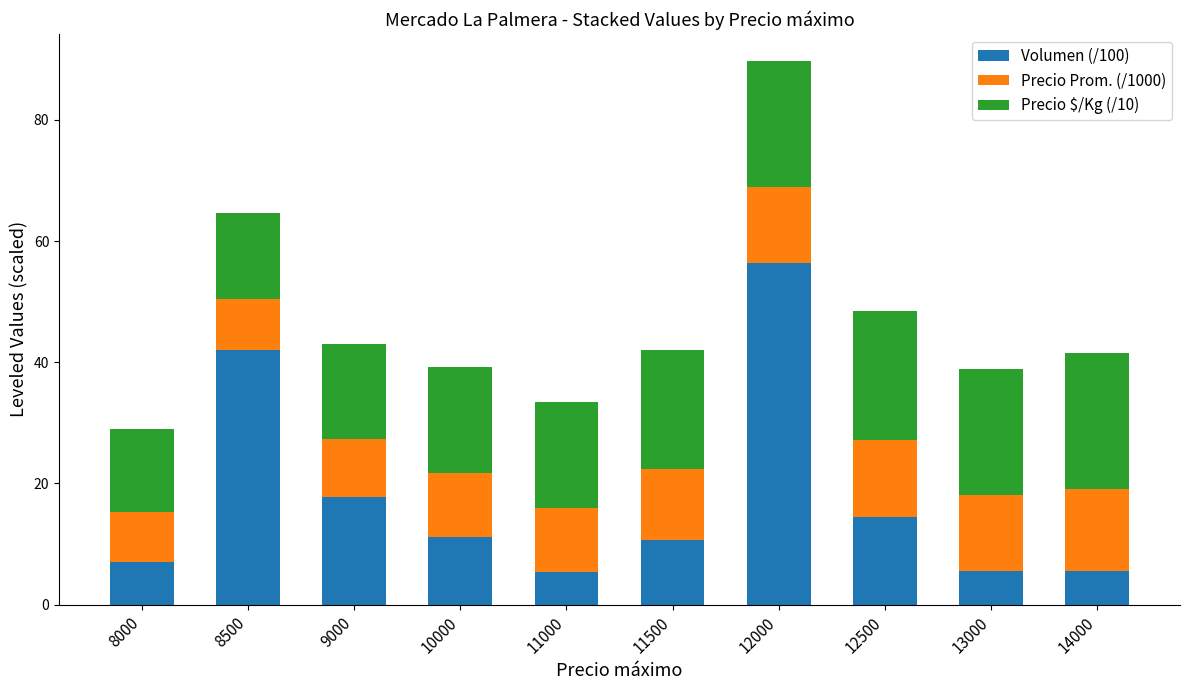

What is the highest value of the Volumen (/100) series?

56.4